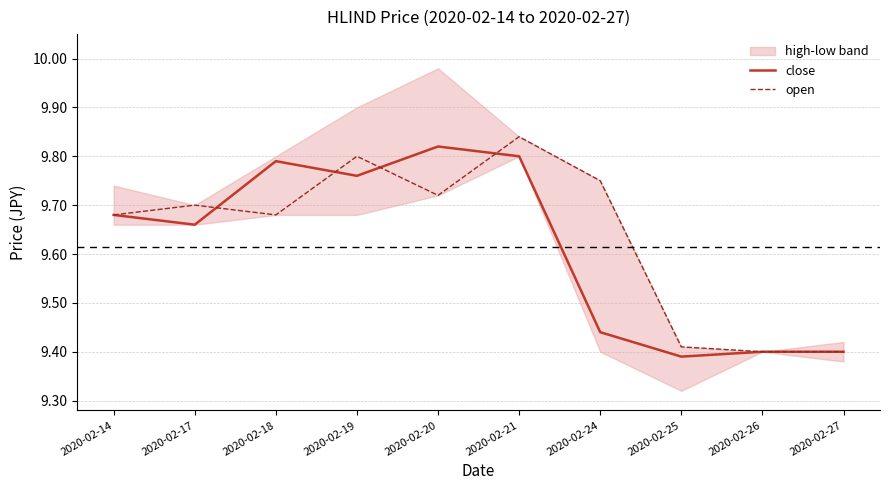

What is the total value across all series at 2020-02-19?

19.6